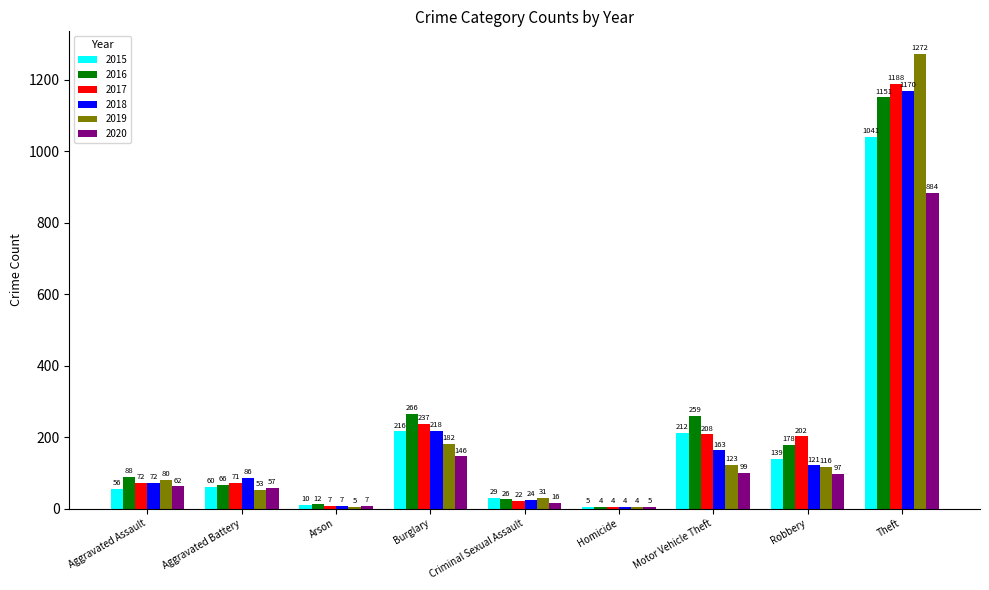

Reading left to right, what are all the values shown in this chart?

2015: Aggravated Assault=56	Aggravated Battery=60	Arson=10	Burglary=216	Criminal Sexual Assault=29	Homicide=5	Motor Vehicle Theft=212	Robbery=139	Theft=1041
2016: Aggravated Assault=88	Aggravated Battery=66	Arson=12	Burglary=266	Criminal Sexual Assault=26	Homicide=4	Motor Vehicle Theft=259	Robbery=178	Theft=1151
2017: Aggravated Assault=72	Aggravated Battery=71	Arson=7	Burglary=237	Criminal Sexual Assault=22	Homicide=4	Motor Vehicle Theft=208	Robbery=202	Theft=1188
2018: Aggravated Assault=72	Aggravated Battery=86	Arson=7	Burglary=218	Criminal Sexual Assault=24	Homicide=4	Motor Vehicle Theft=163	Robbery=121	Theft=1170
2019: Aggravated Assault=80	Aggravated Battery=53	Arson=5	Burglary=182	Criminal Sexual Assault=31	Homicide=4	Motor Vehicle Theft=123	Robbery=116	Theft=1272
2020: Aggravated Assault=62	Aggravated Battery=57	Arson=7	Burglary=146	Criminal Sexual Assault=16	Homicide=5	Motor Vehicle Theft=99	Robbery=97	Theft=884